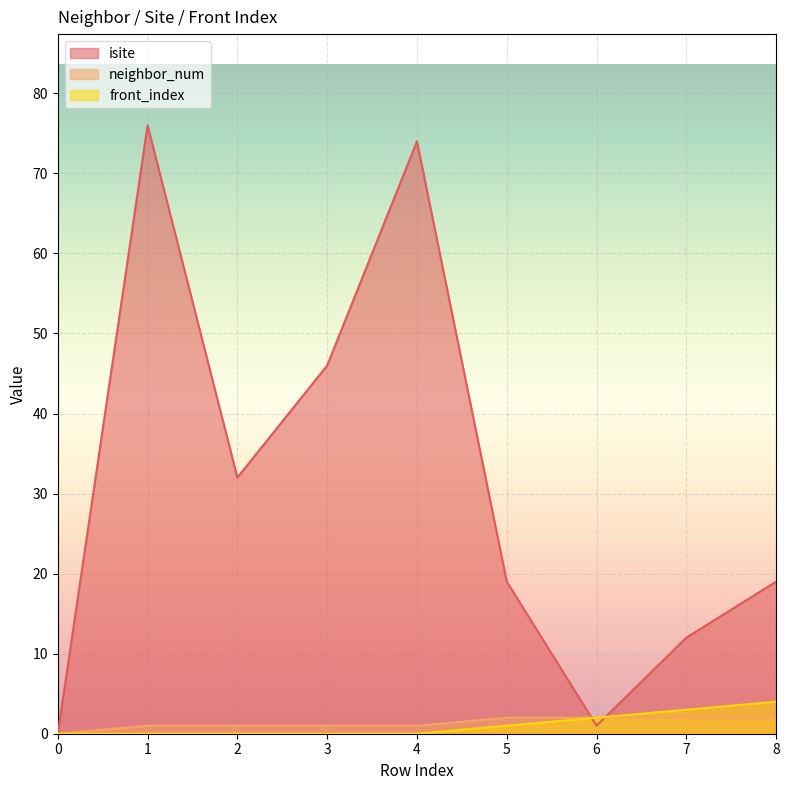

Where do neighbor_num and isite first cross each other?

5 and 6